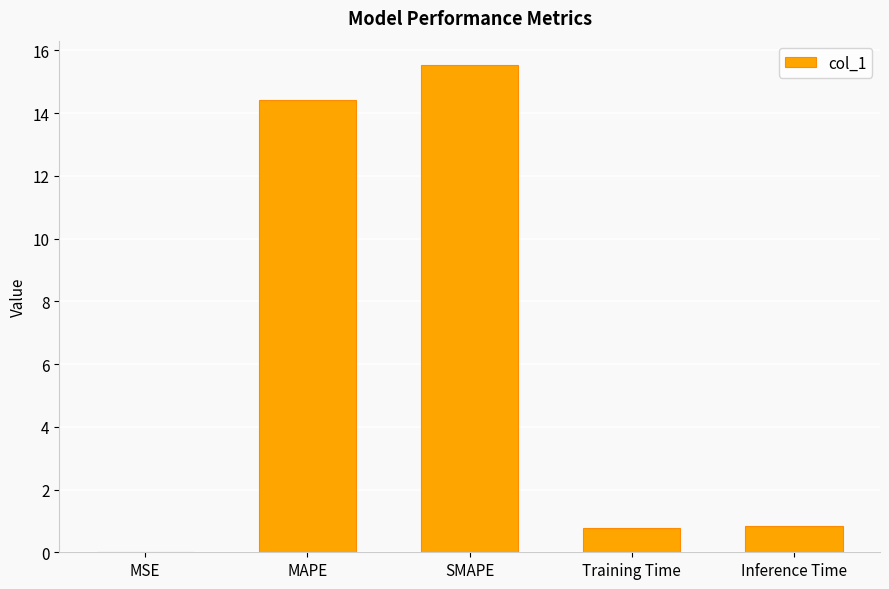

True or false: the data shows 21.3 at MAPE.

False